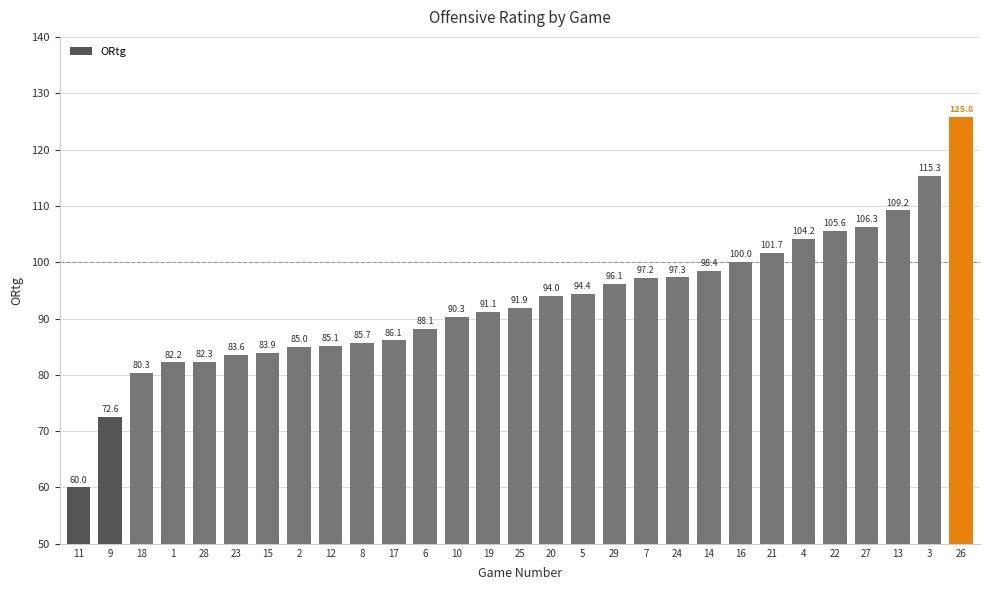

True or false: the data shows 131.8 at 29.

False